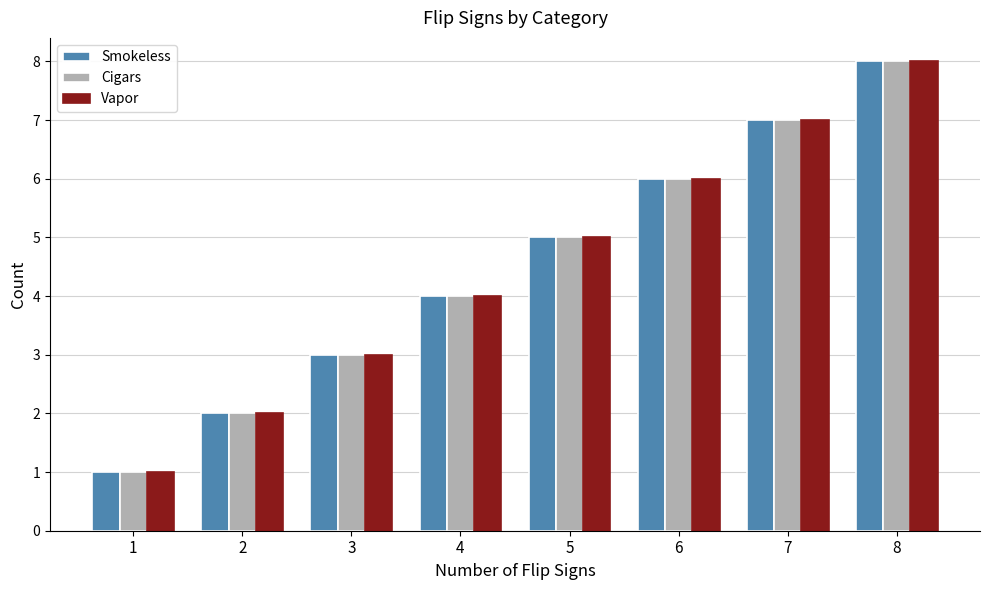

What is the sum of all Cigars values?

36